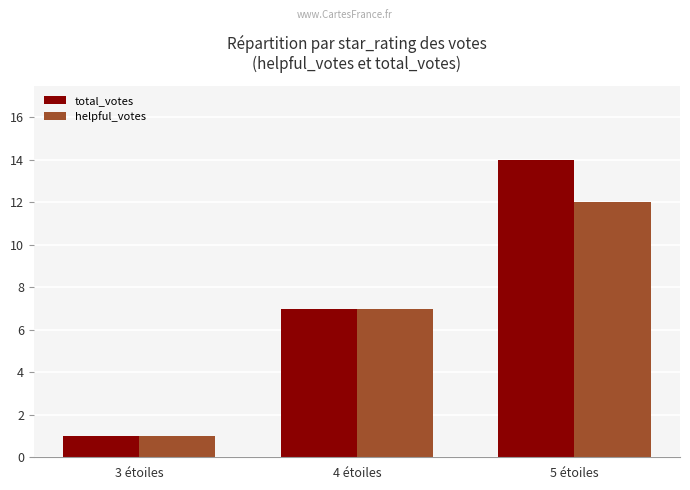

Does the chart contain any negative values?

No